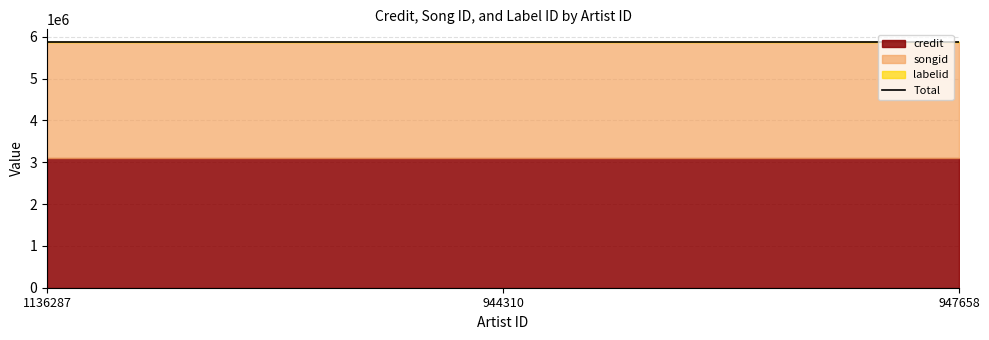

The credit series shows 3105940 at 944310. True or false?

True